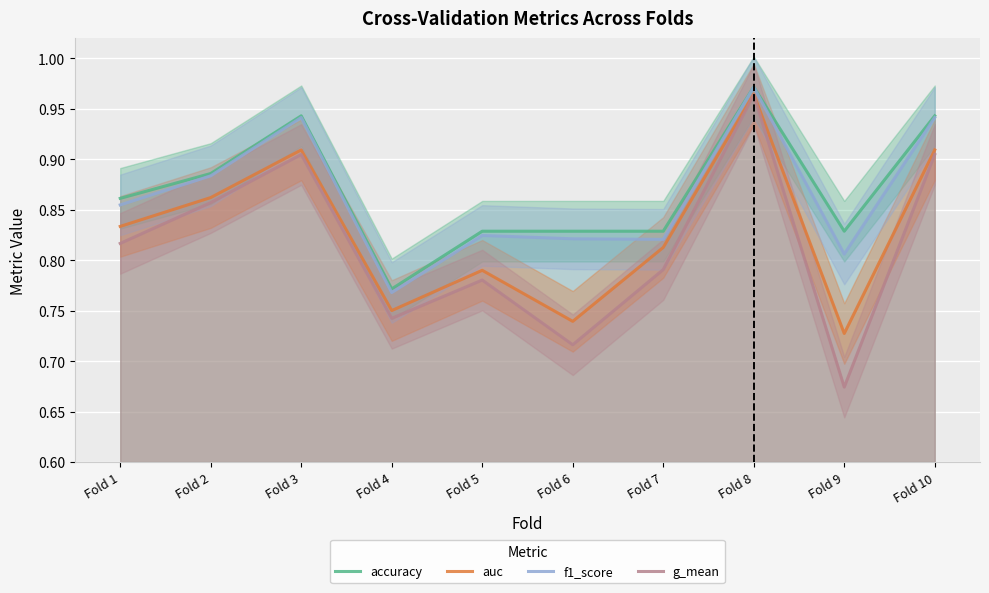

True or false: f1_score and auc intersect in this chart.

False